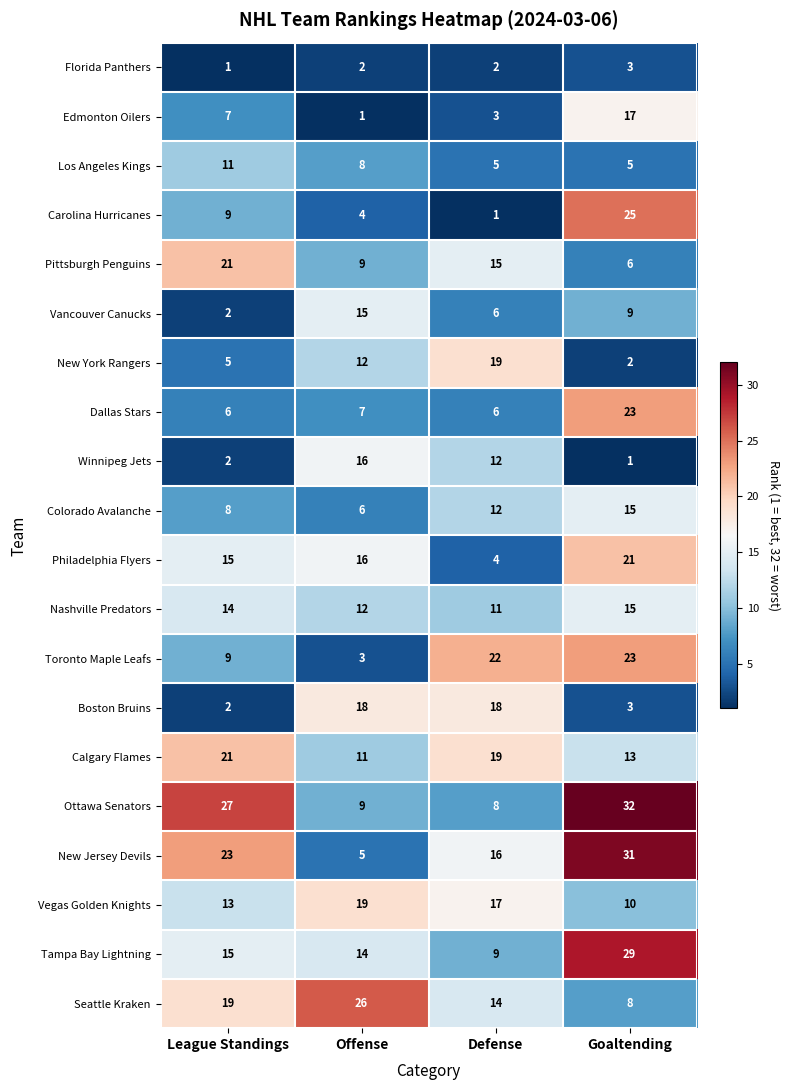

What is the difference between the second highest and minimum values in the Los Angeles Kings series?

3